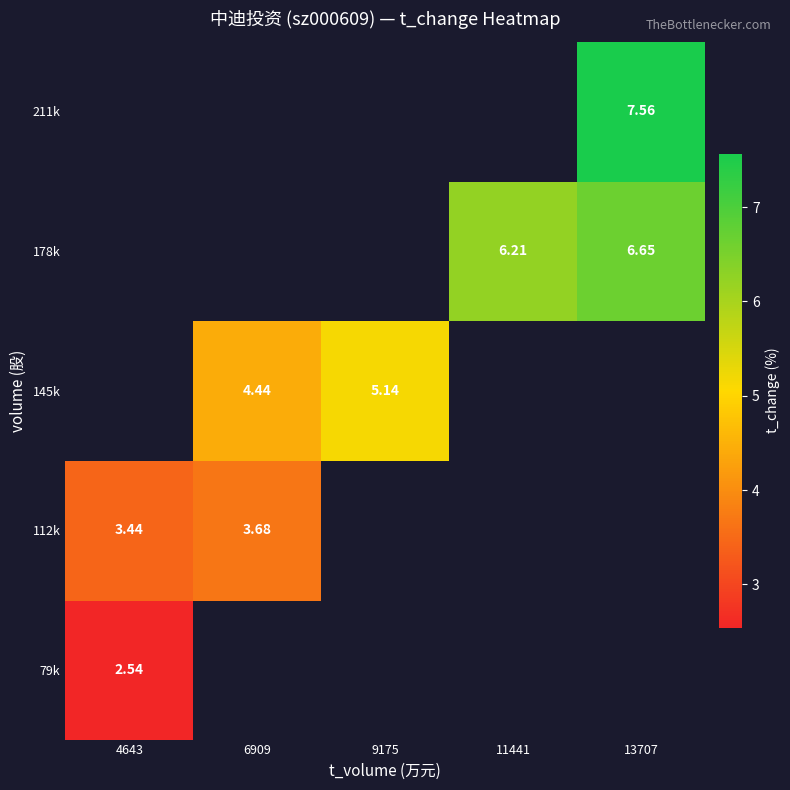

List the series in order of their overall mean, lowest first.

79k, 112k, 145k, 178k, 211k